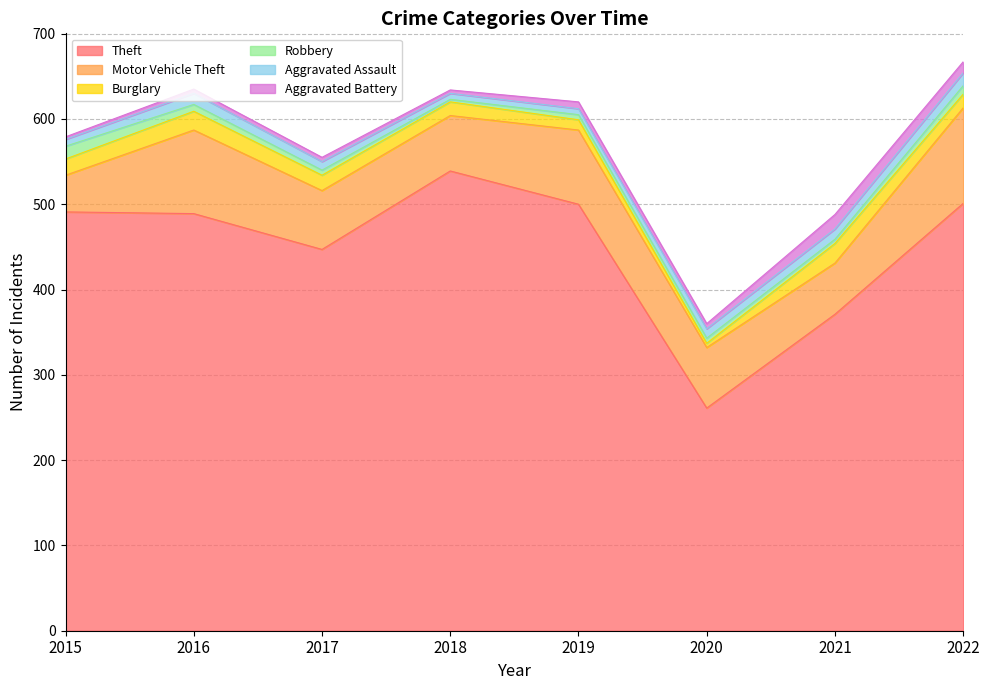

How many interior local valleys does the Aggravated Battery series have?

2